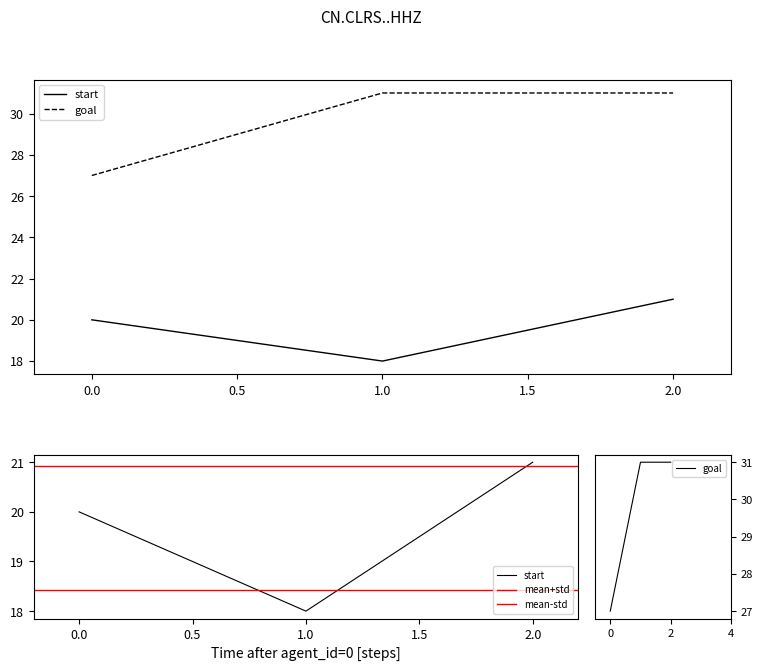

Which series has the largest total across all categories?

goal